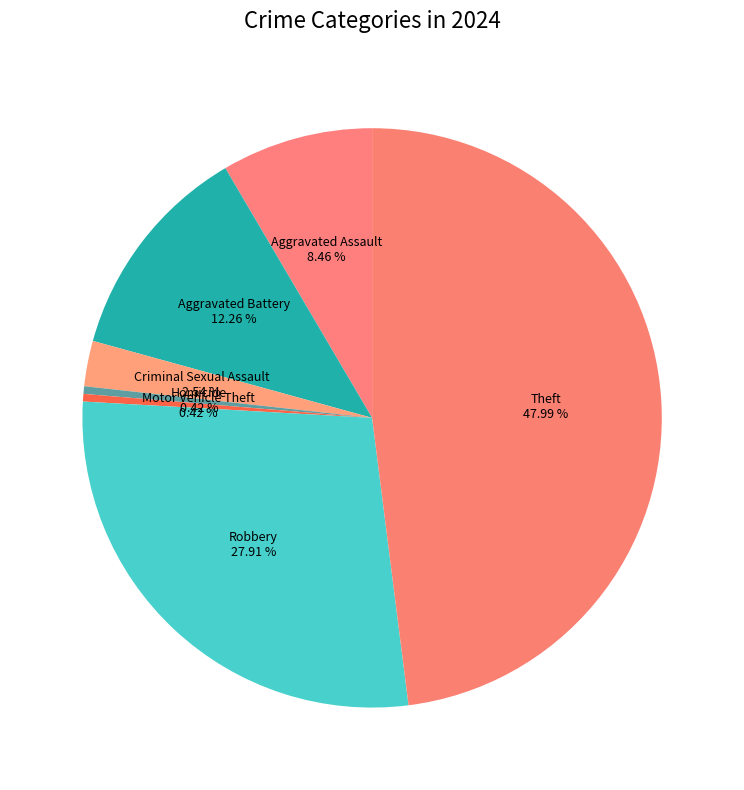

Which slice is the smallest?

Homicide